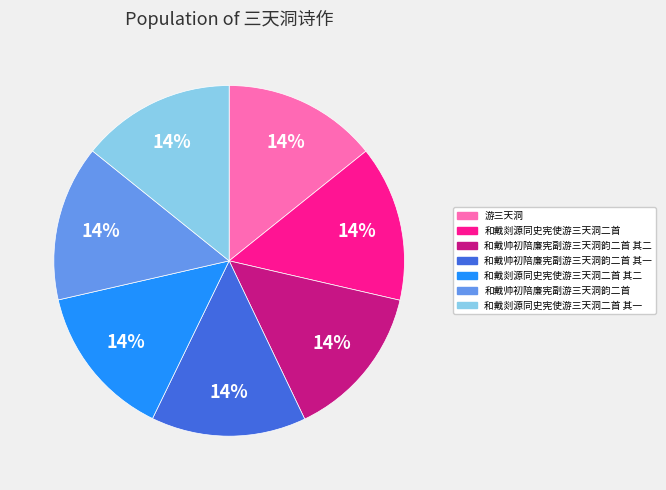

Combined, do 和戴帅初陪廉宪副游三天洞韵二首 and 和戴剡源同史宪使游三天洞二首 其二 account for over 50%?

No